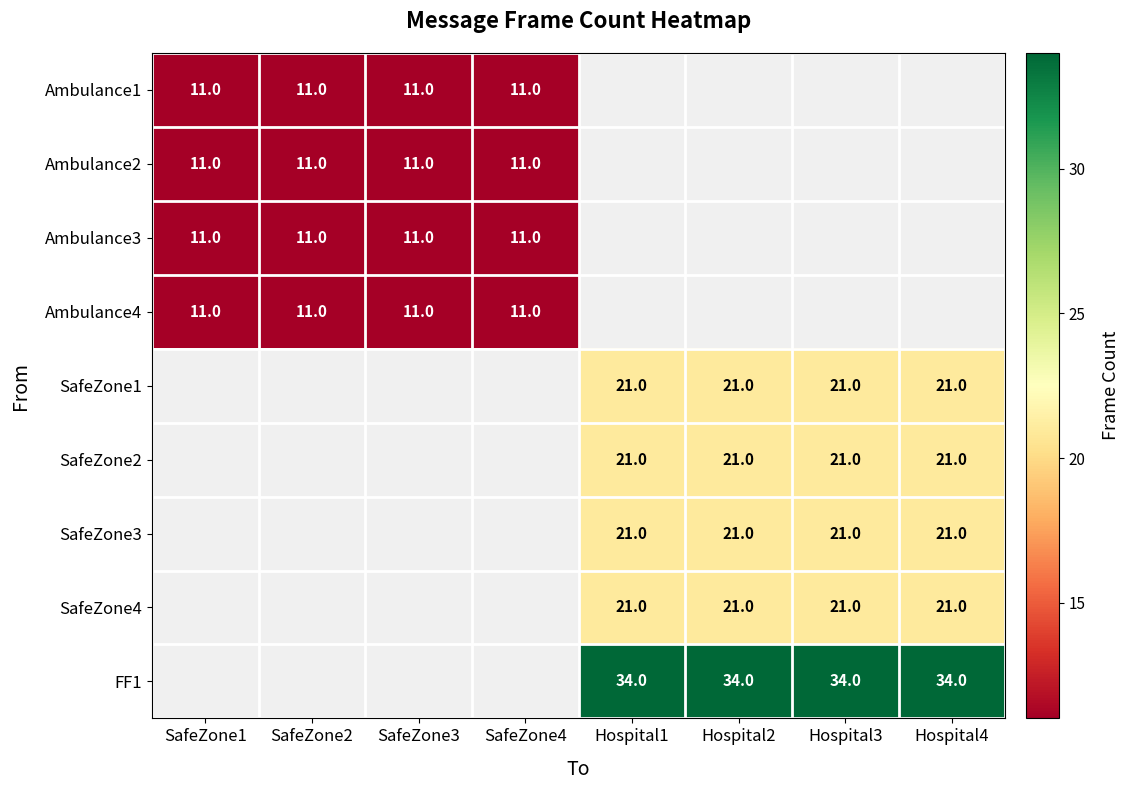

The SafeZone1 series shows 21 at Hospital2. True or false?

True